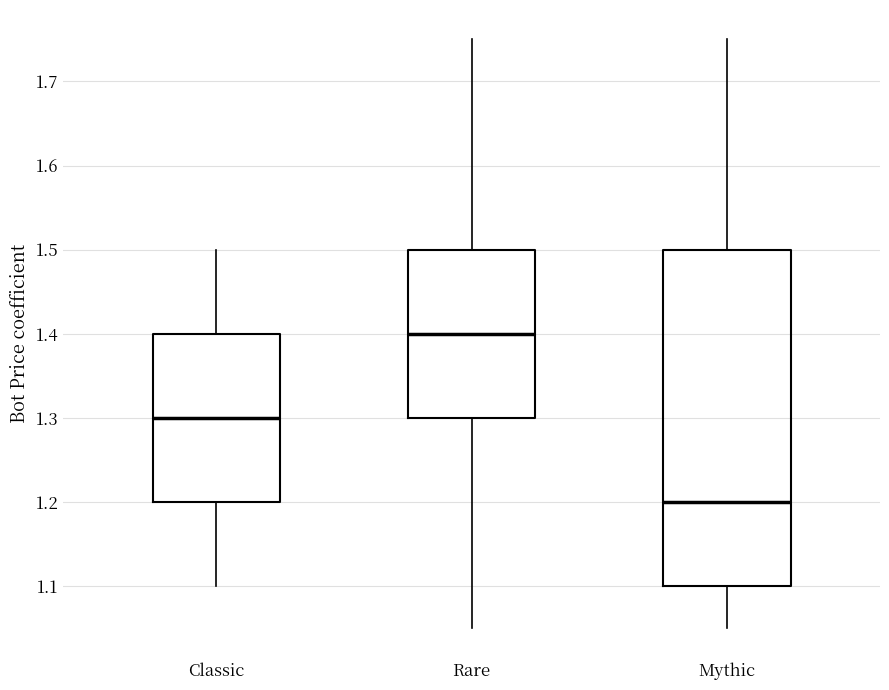

Reading left to right, read every box against the y-axis: the position of its median line, the range the box covers, and the ends of its whiskers. The values are not printed on the chart, so give them approximately, as read against the axis.

Classic: median 1.30, box 1.20 to 1.40, whiskers 1.10 to 1.50
Rare: median 1.40, box 1.30 to 1.50, whiskers 1.05 to 1.75
Mythic: median 1.20, box 1.10 to 1.50, whiskers 1.05 to 1.75